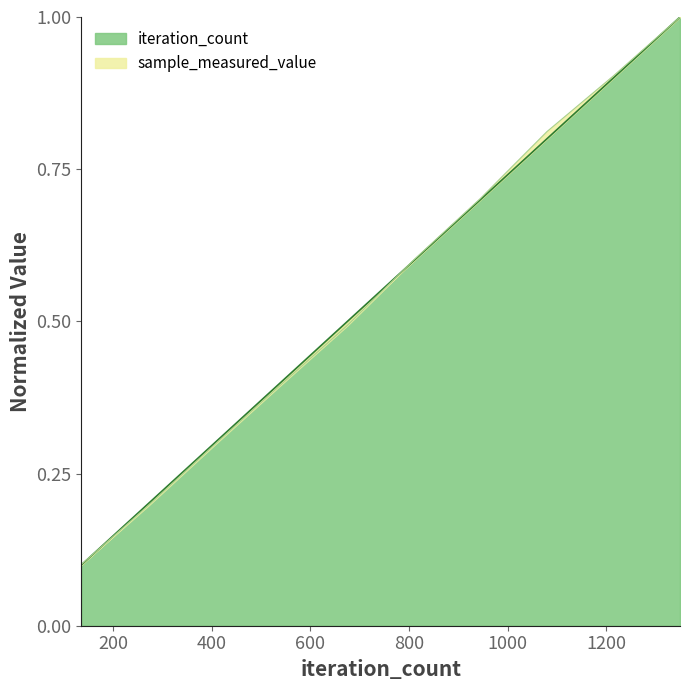

At which label is sample_measured_value closest to 0?

135